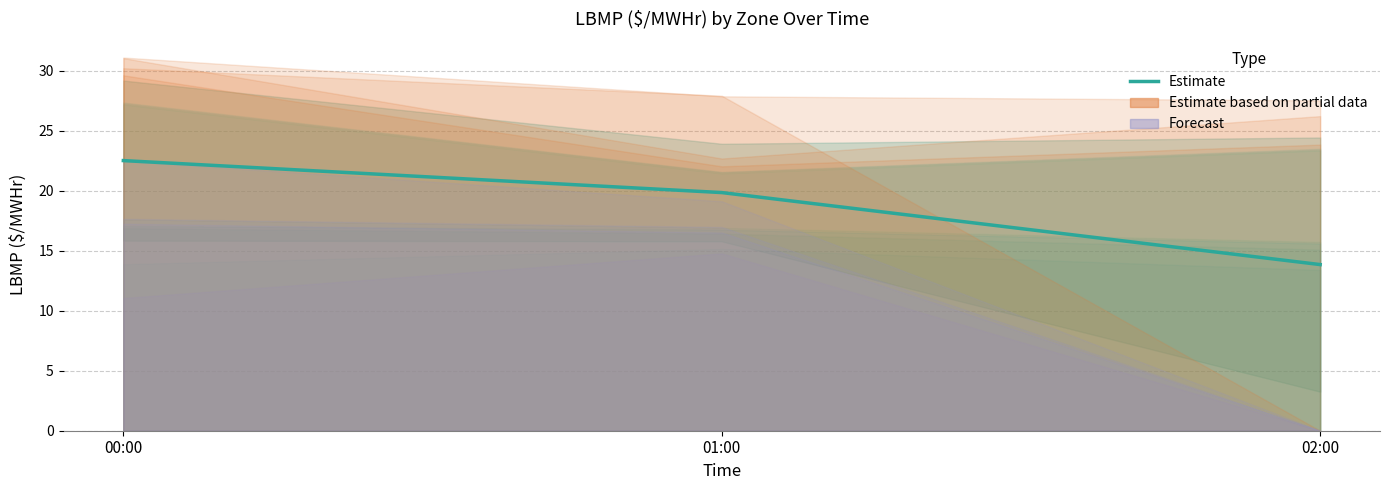

Which label corresponds to the largest value in the chart?

00:00